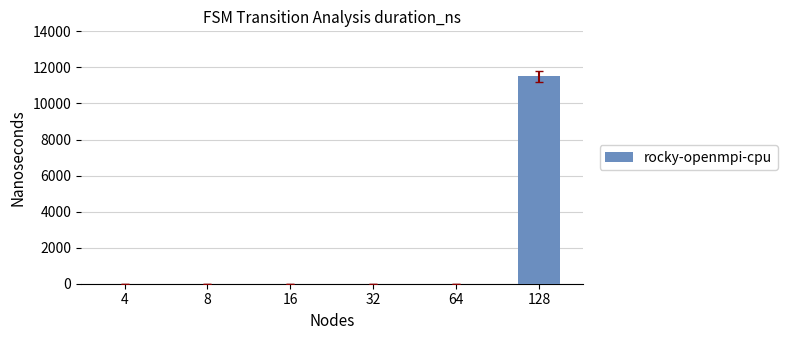

Reading right to left, list all the values displayed in this chart.

128=11500	64=0	32=0	16=0	8=0	4=0